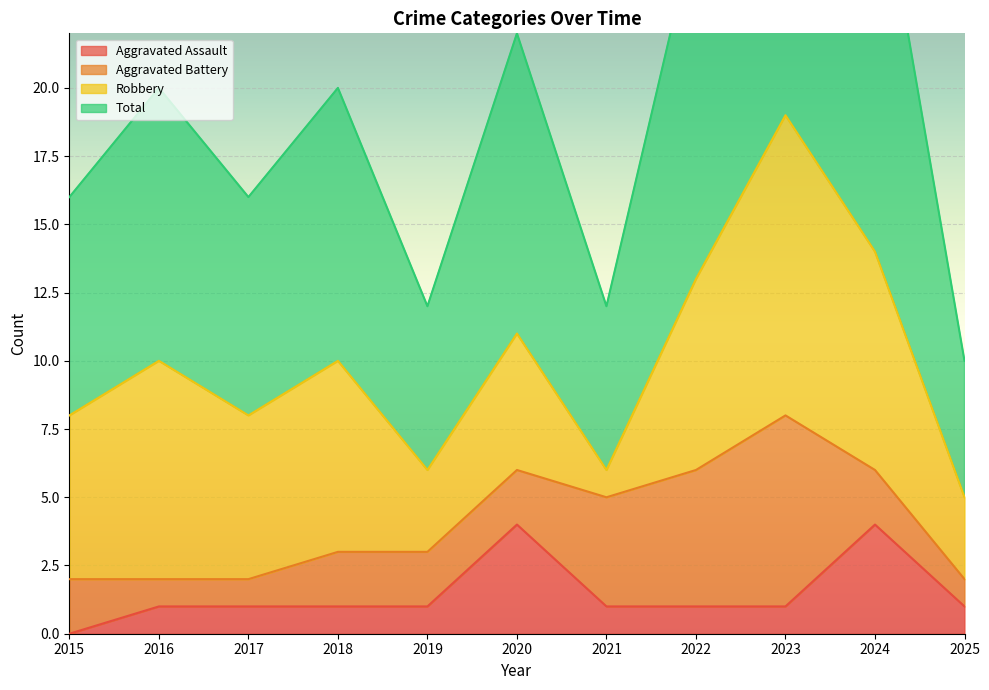

How many values in Aggravated Assault are above zero?

10